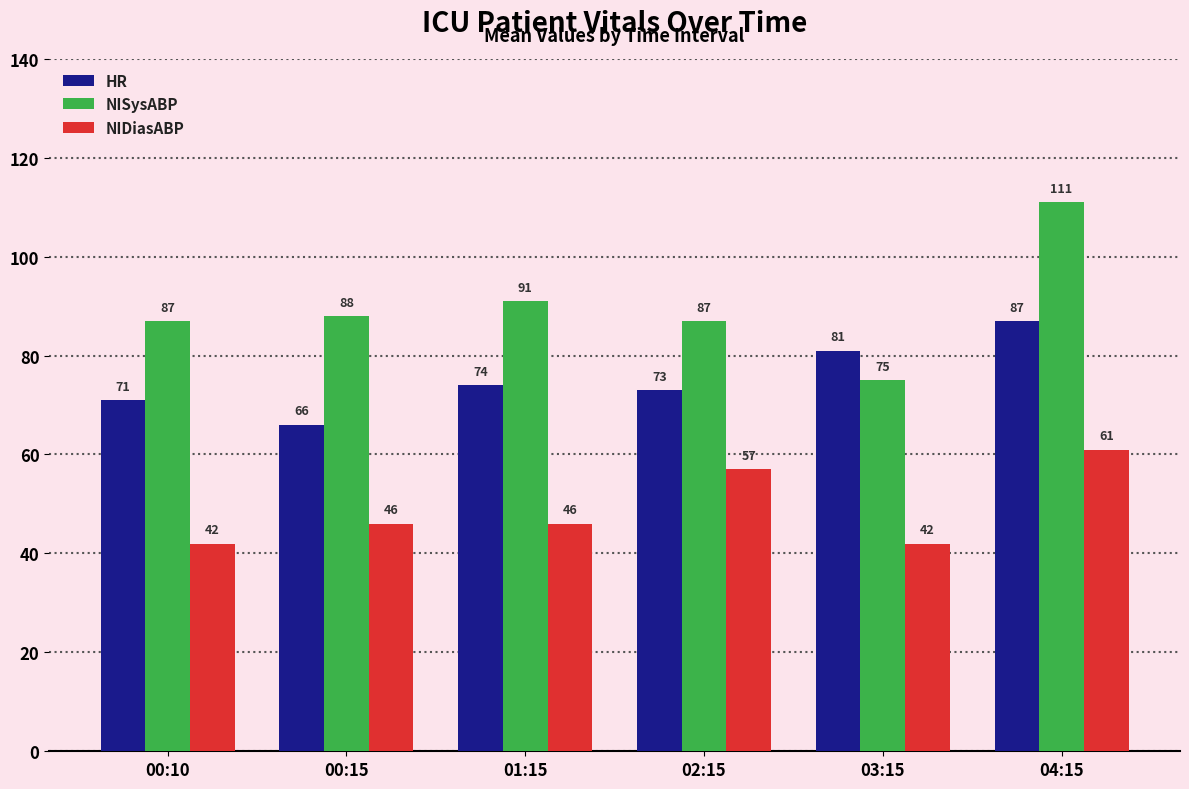

What is the highest value of the NISysABP series?

111